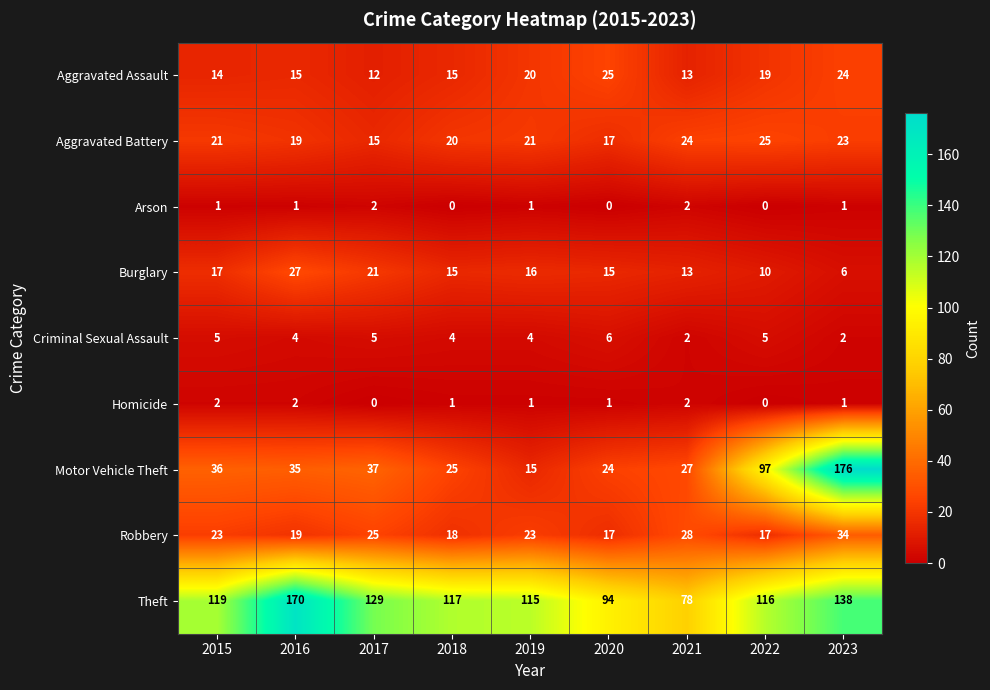

What is the sum of the Motor Vehicle Theft values at 2023 and 2019?

191